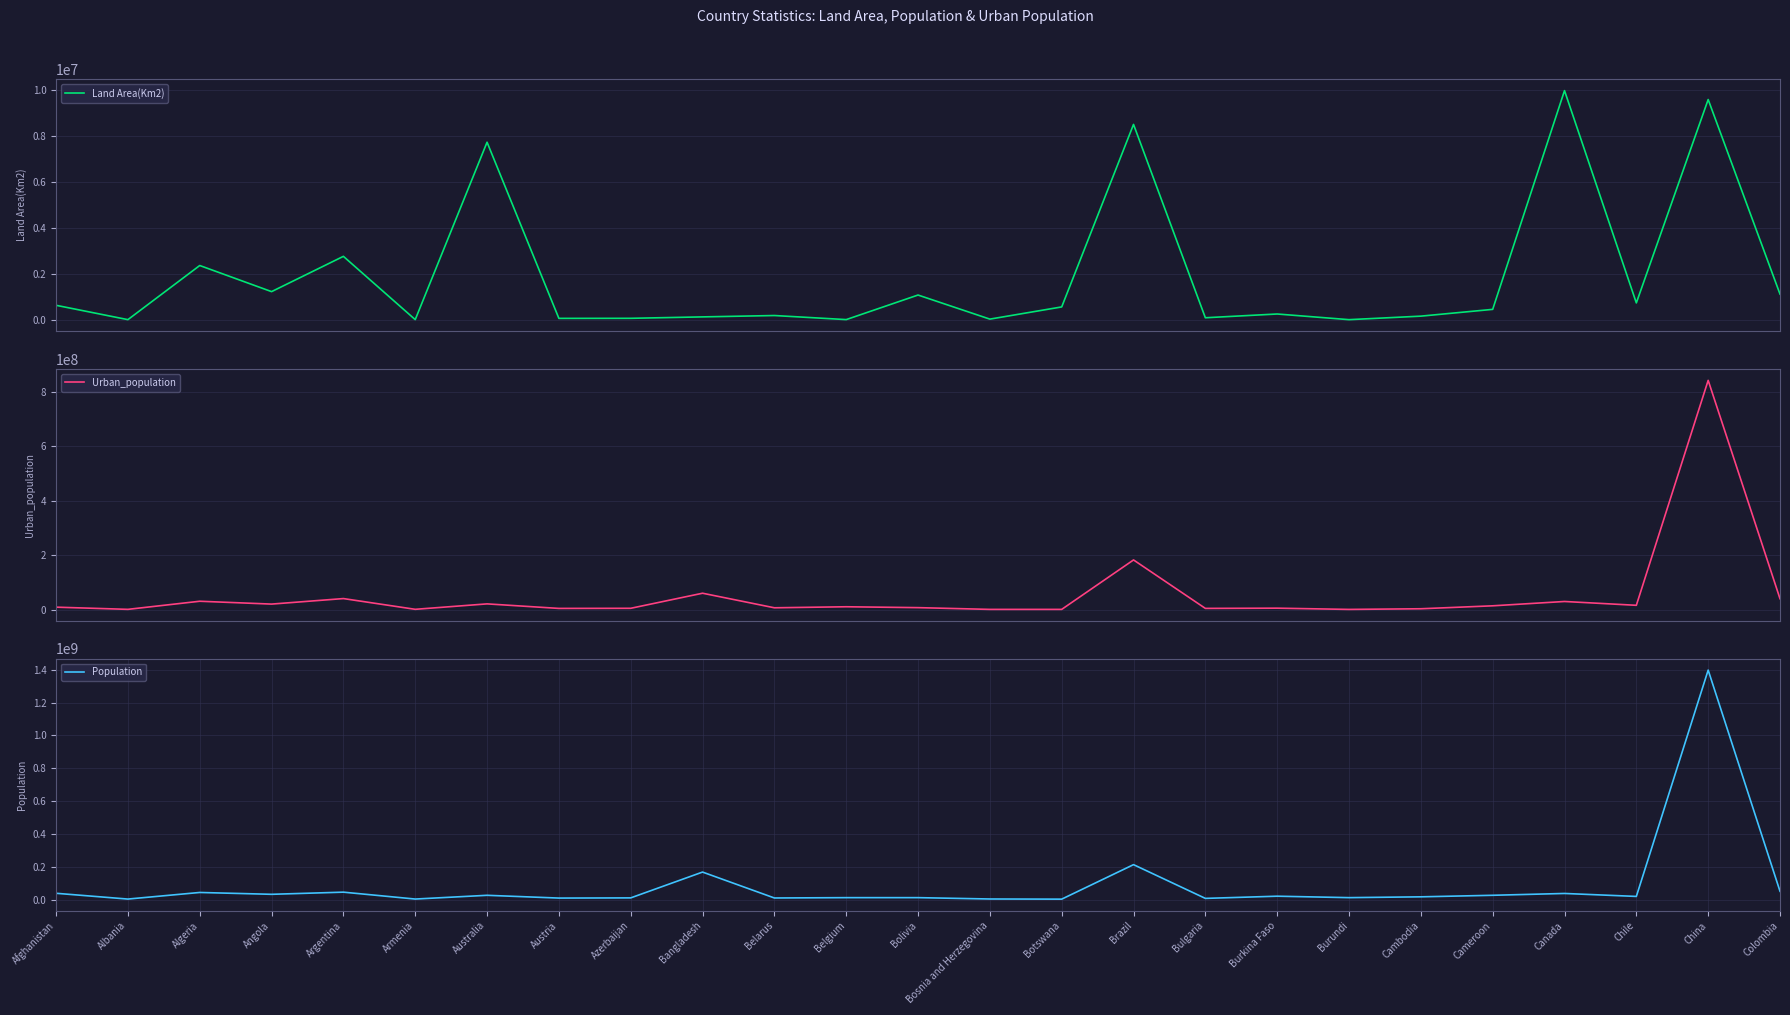

Where is Population nearest to the value 700030589?

Brazil